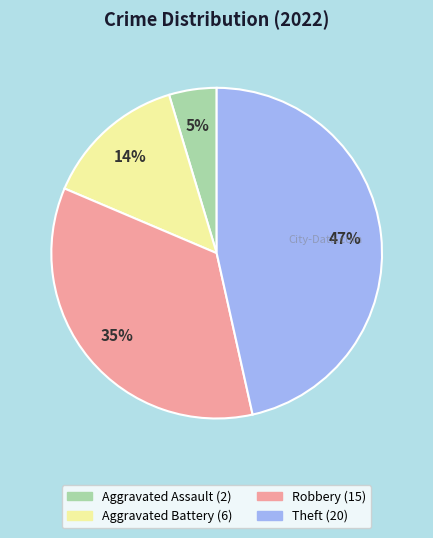

Does Aggravated Battery account for over 50% of the chart?

No